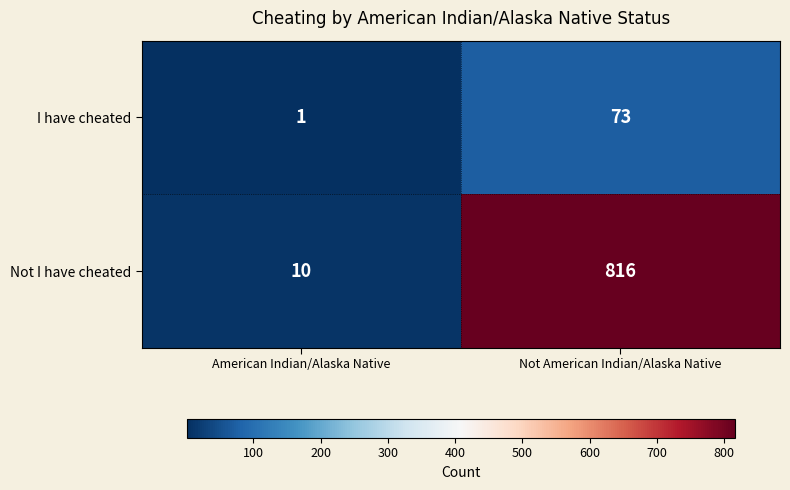

Which series has the largest range (max minus min)?

Not I have cheated